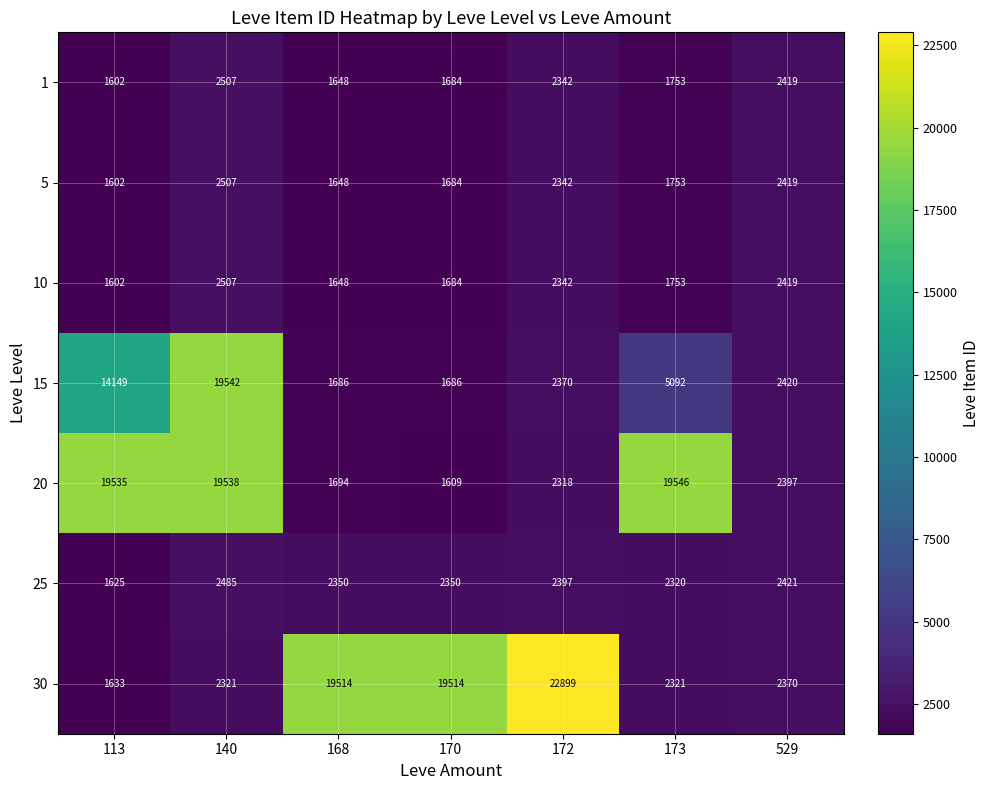

How many values in the 1 series are below 1753?

3